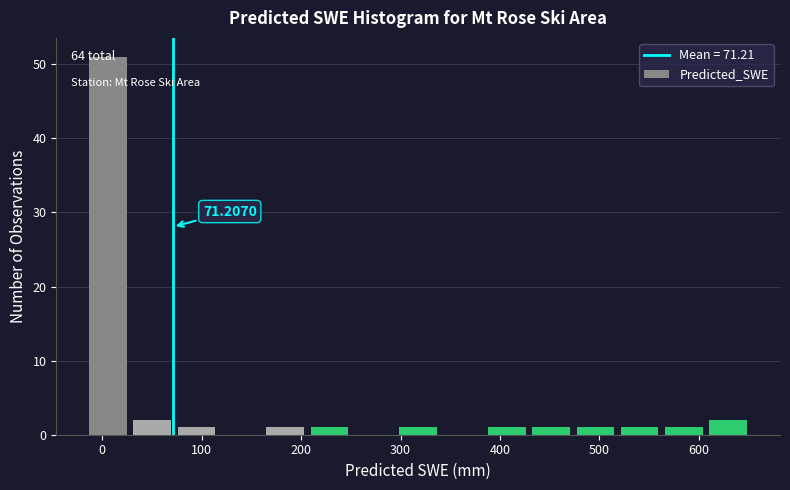

Over which range of the x-axis is the bar tallest?

-20 to 30